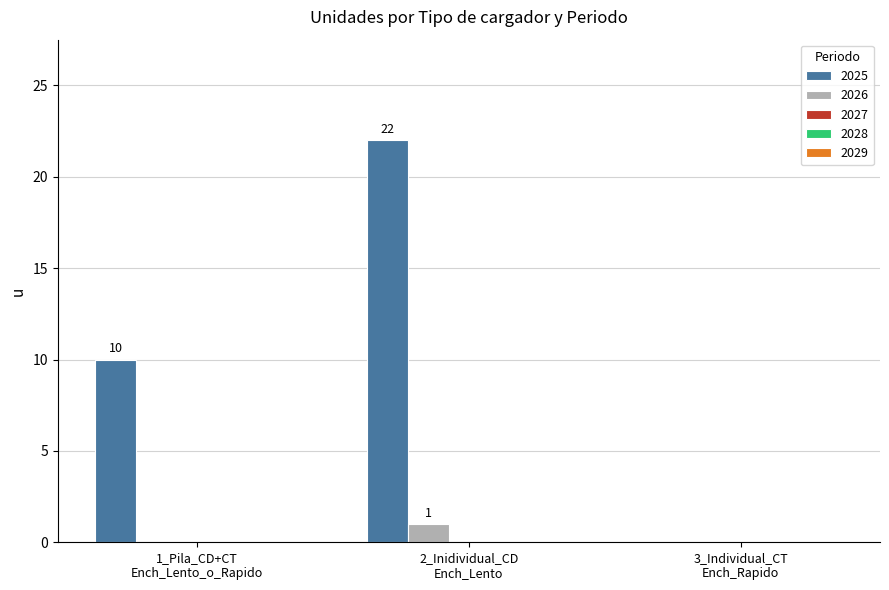

What is the maximum value for 2025?

22